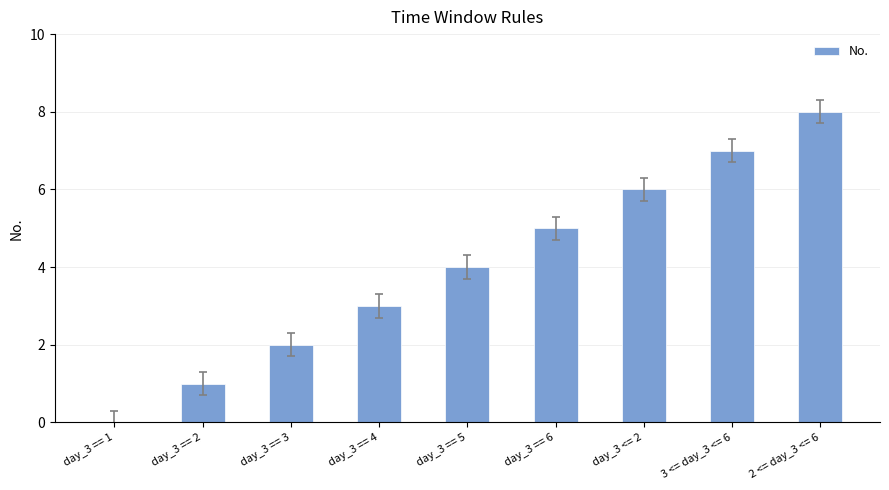

The value at day_3 == 2 is 2. True or false?

False